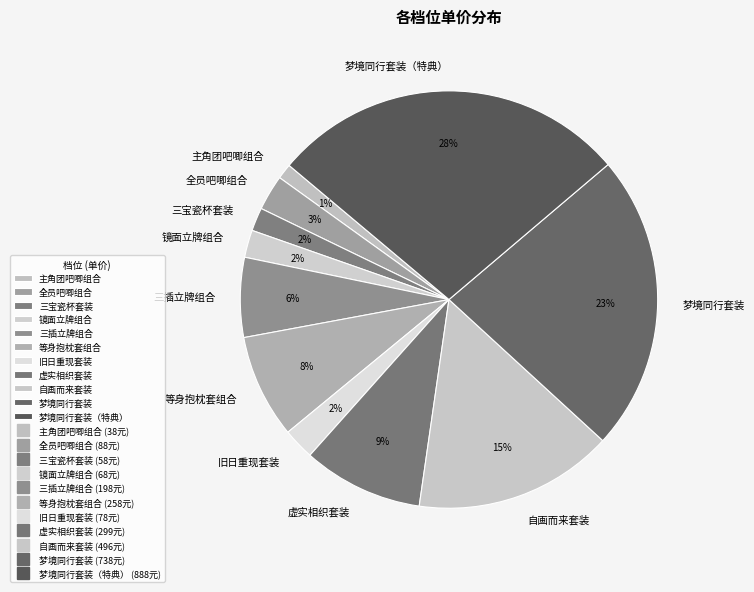

To the nearest percent, what percentage of the pie is 旧日重现套装?

2%